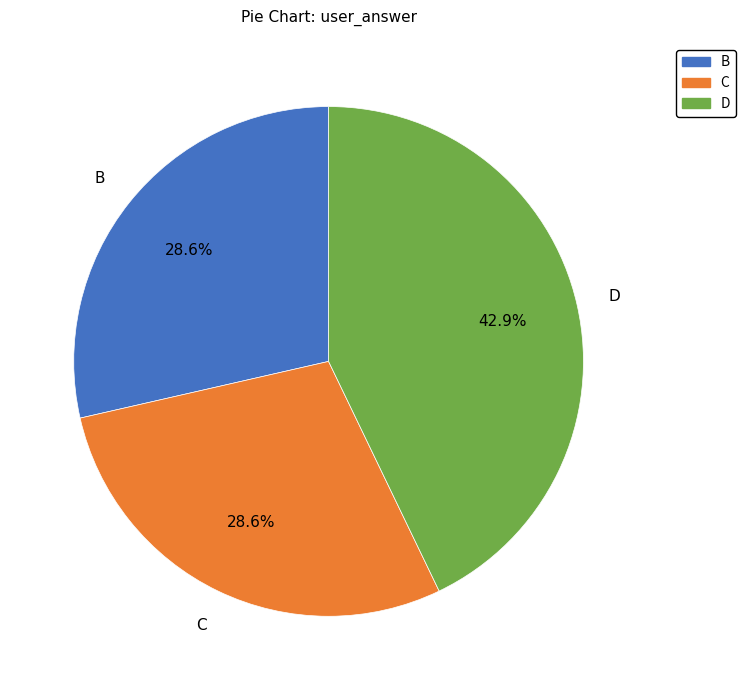

Is there a majority slice in this chart?

No